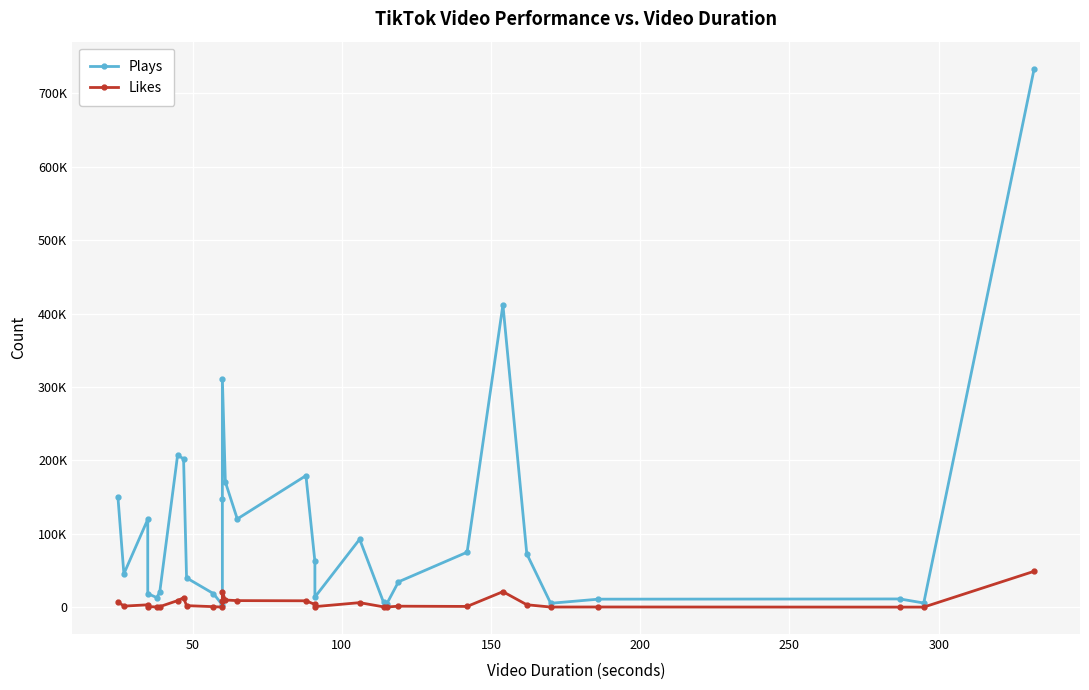

Does the chart display data point markers on the line(s)?

Yes